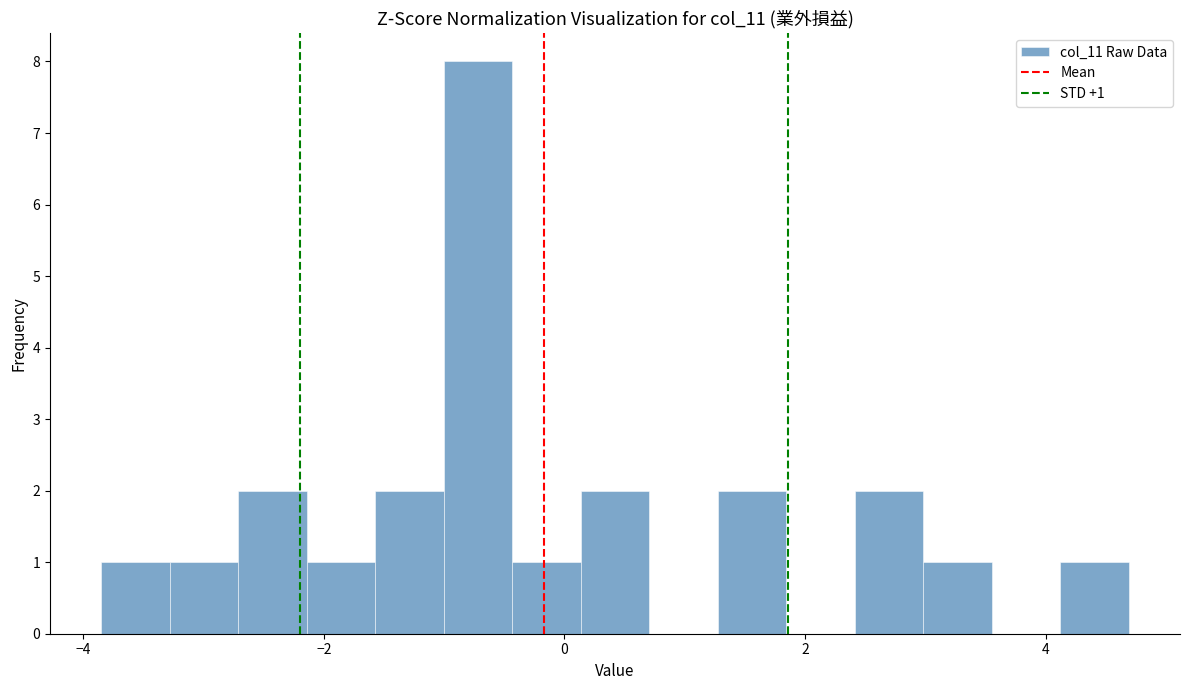

Read against the x-axis, roughly where is the centre of the tallest bar?

-0.8